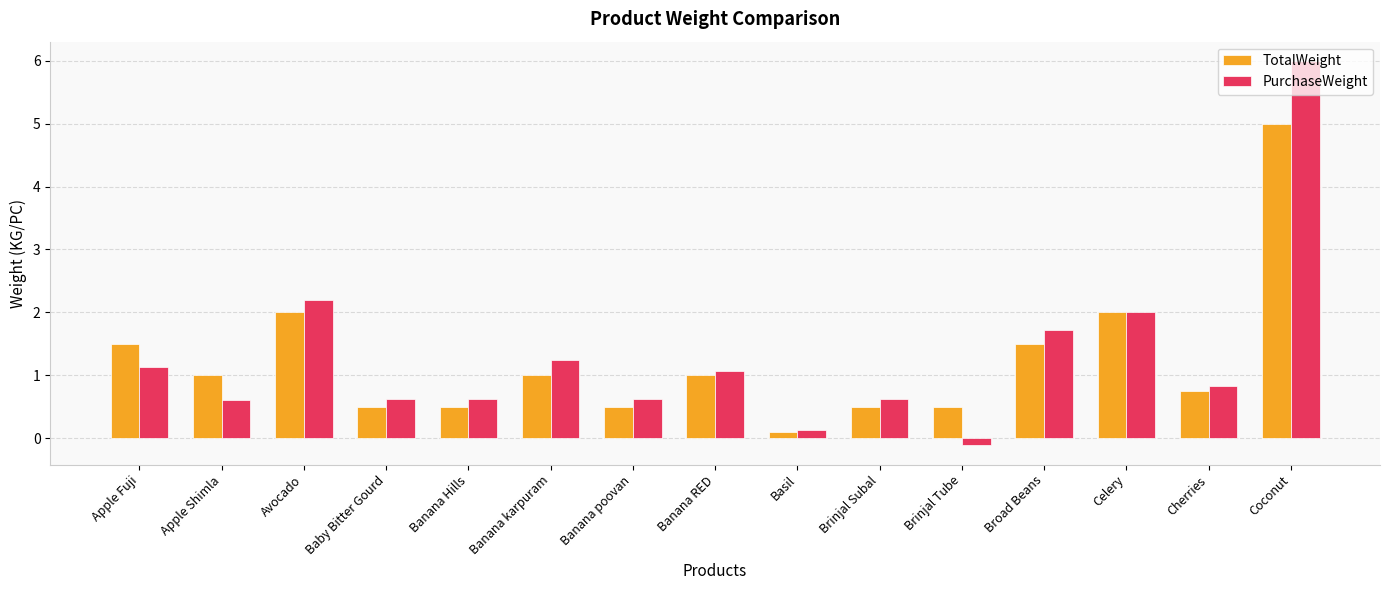

How many positive values does the PurchaseWeight series have?

14